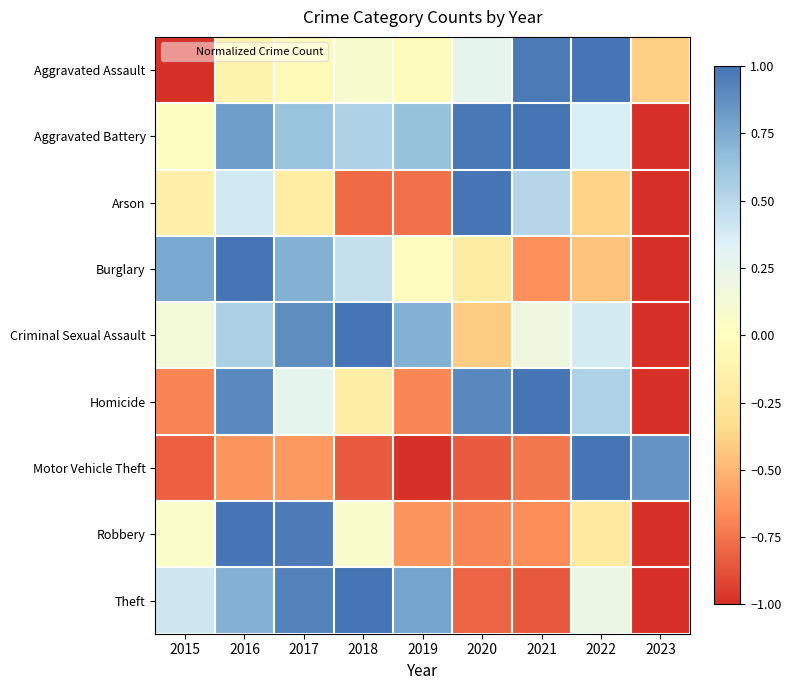

What is the spread (max minus min) of values at 2023?

1.9